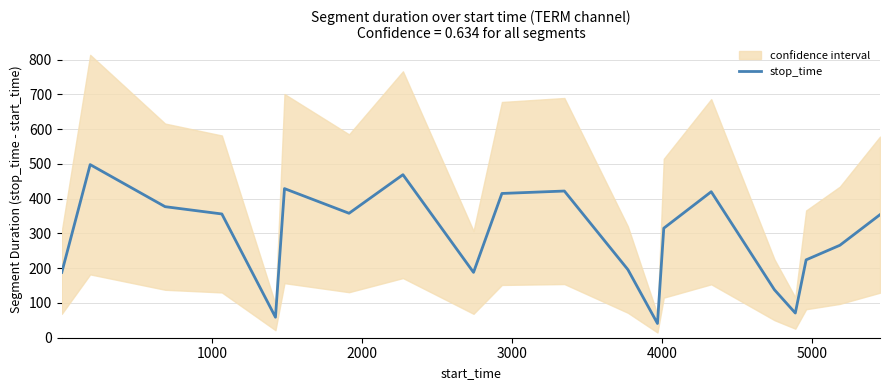

Count the number of values greater than 354.

9